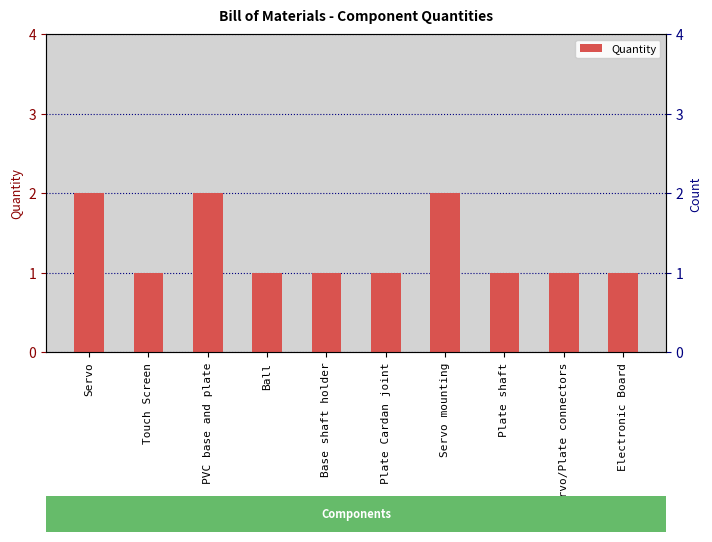

What is the sum of all values?

13